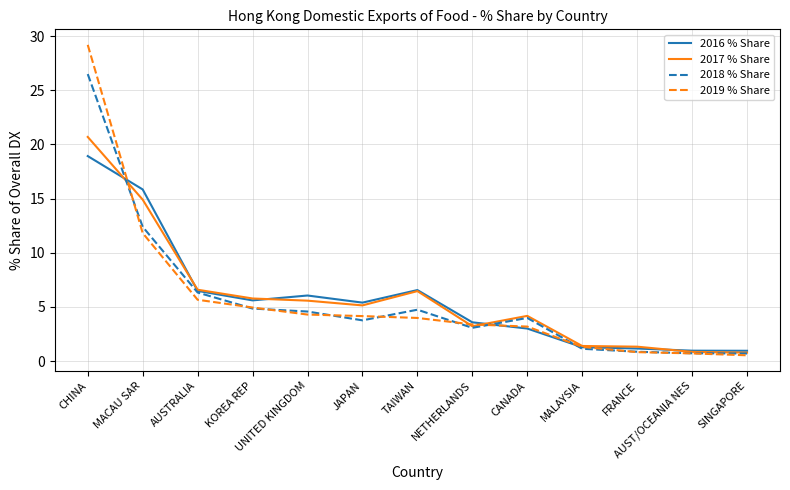

What value does the 2018 % Share series have at MACAU SAR?

12.4